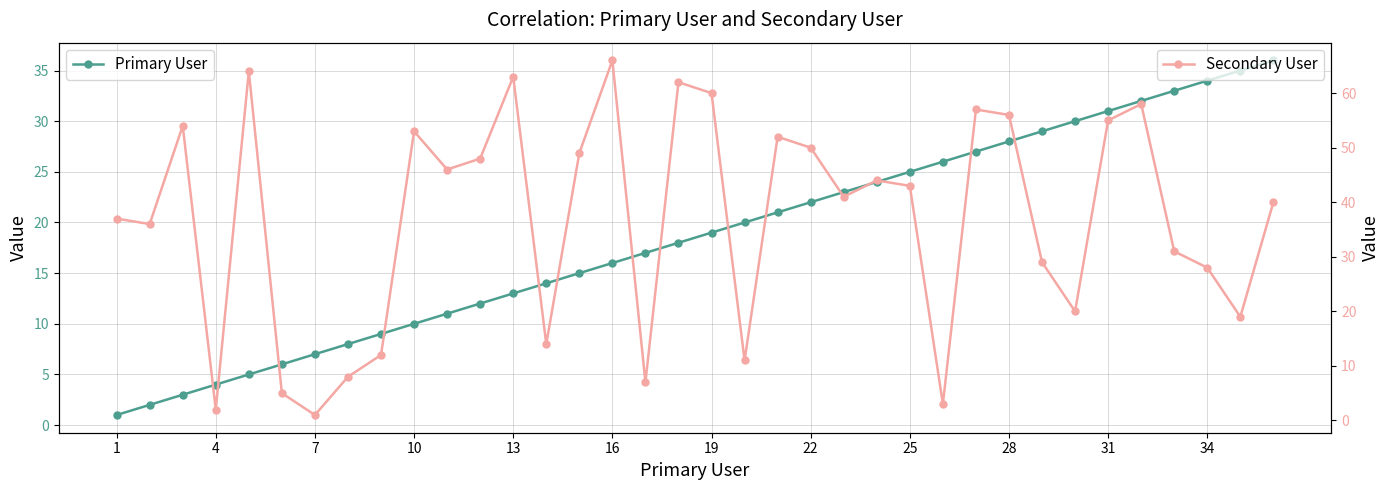

Which category has the lowest value in the Primary User series?

1